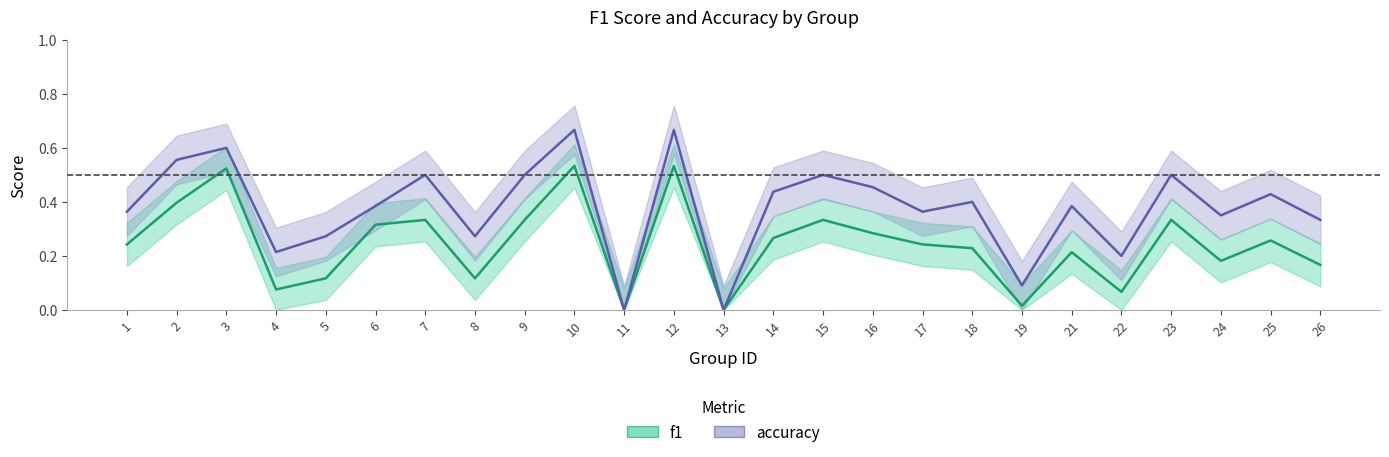

What is the average value of the accuracy series?

0.4